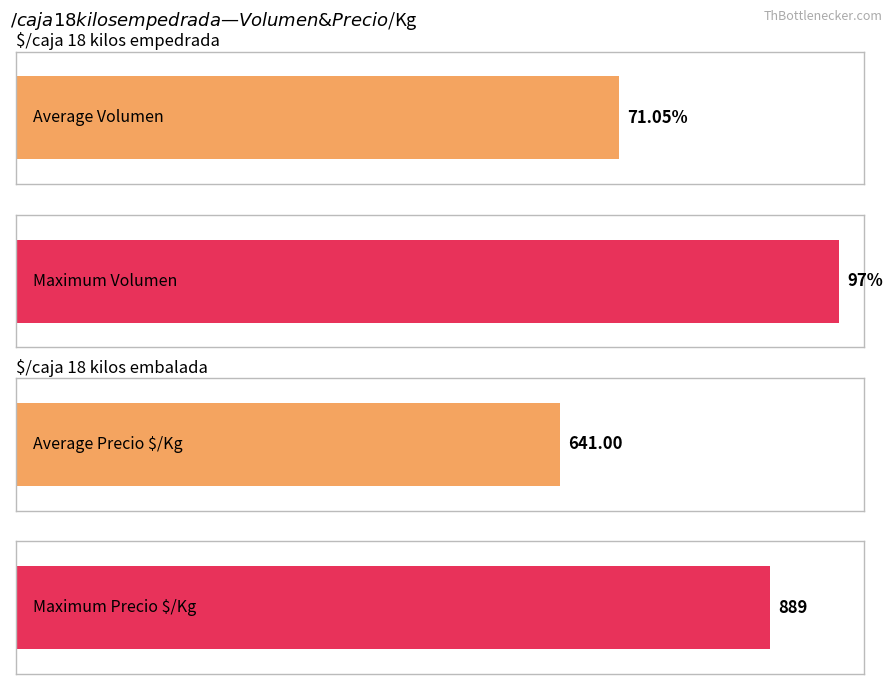

What are all the series names shown in the legend?

Volumen, Precio $/Kg